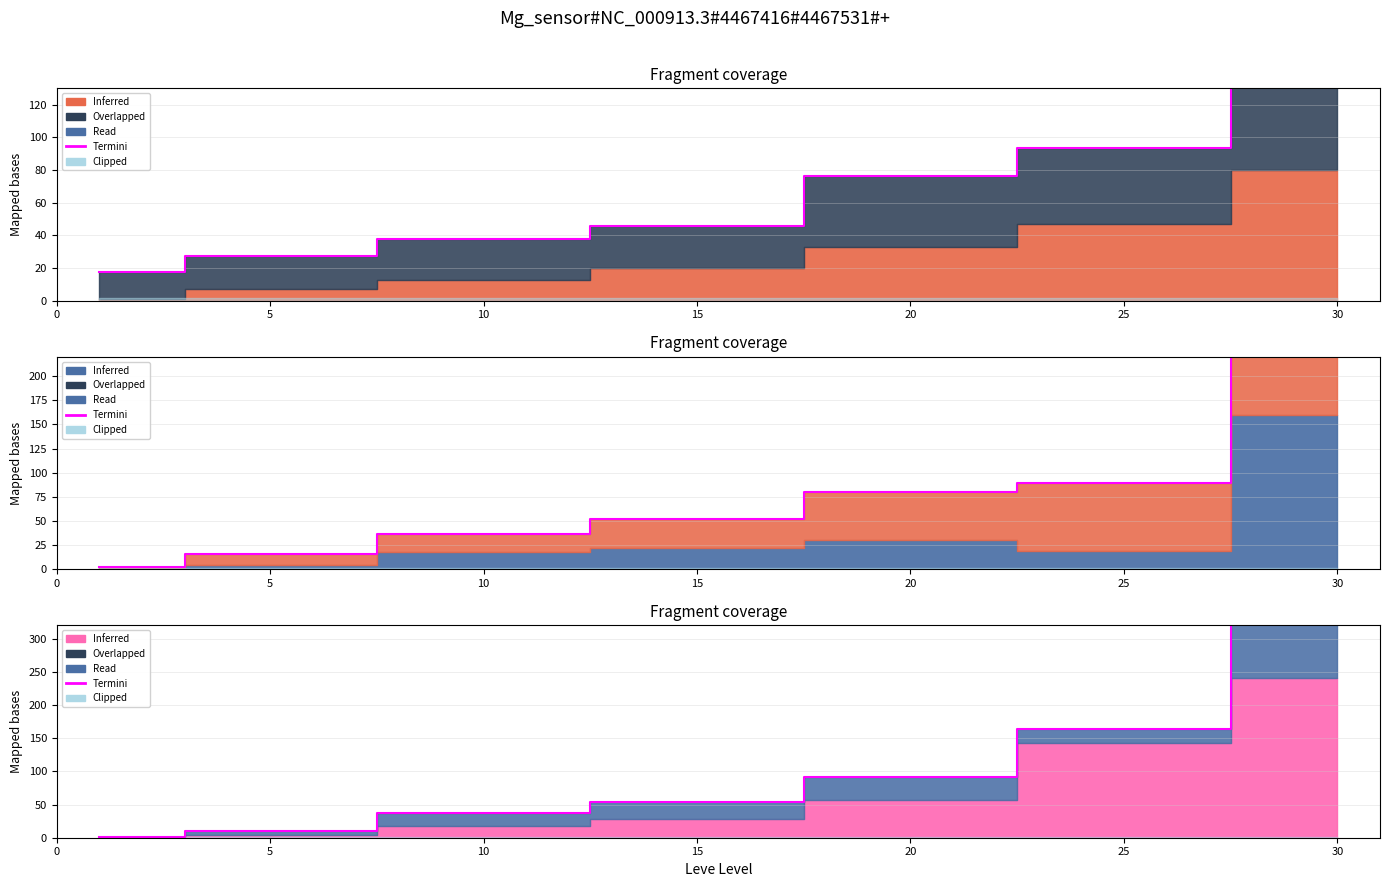

Which category has the highest value across all series?

30